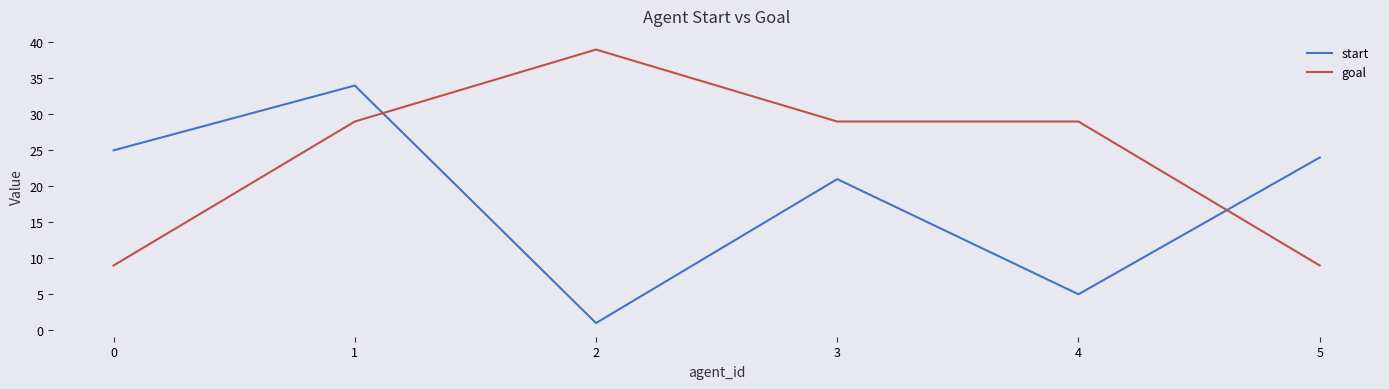

Reading left to right, list all the values displayed in this chart.

start: 0=25	1=34	2=1	3=21	4=5	5=24
goal: 0=9	1=29	2=39	3=29	4=29	5=9